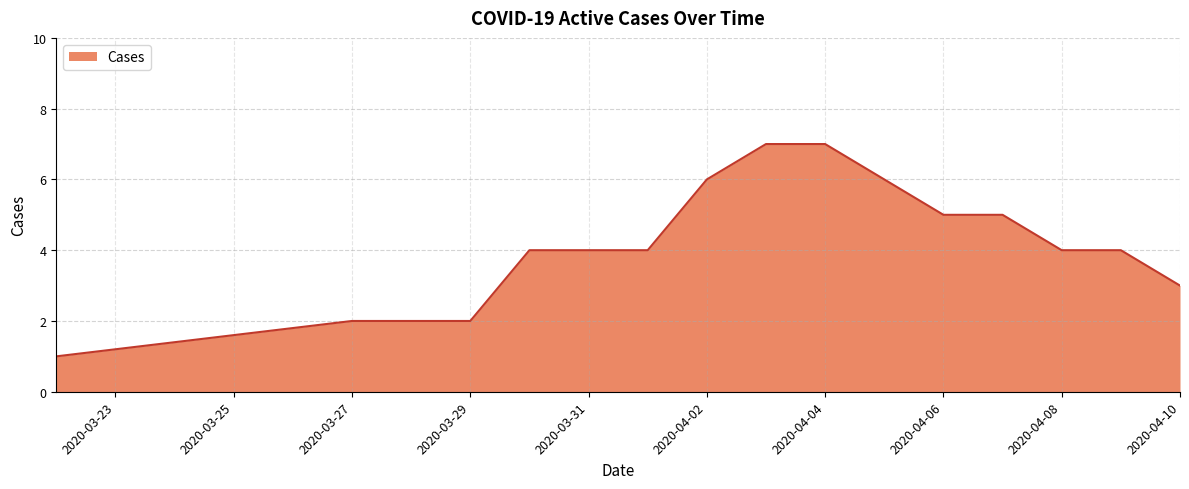

What is the difference between the maximum and minimum values?

6